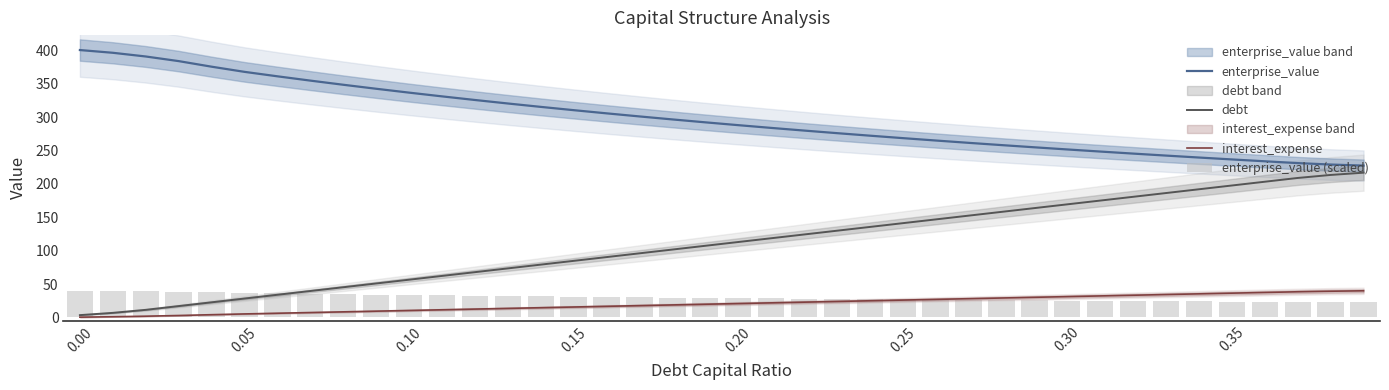

Rank the series by their maximum value, from lowest to highest.

interest_expense, enterprise_value (scaled), debt, enterprise_value